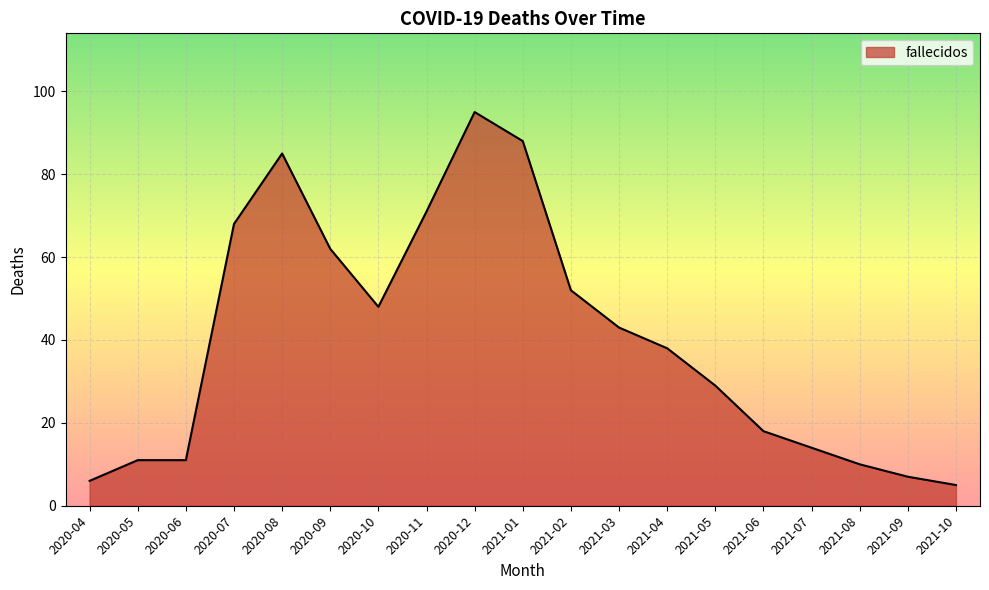

At which category does the chart reach its minimum across all series?

2021-10